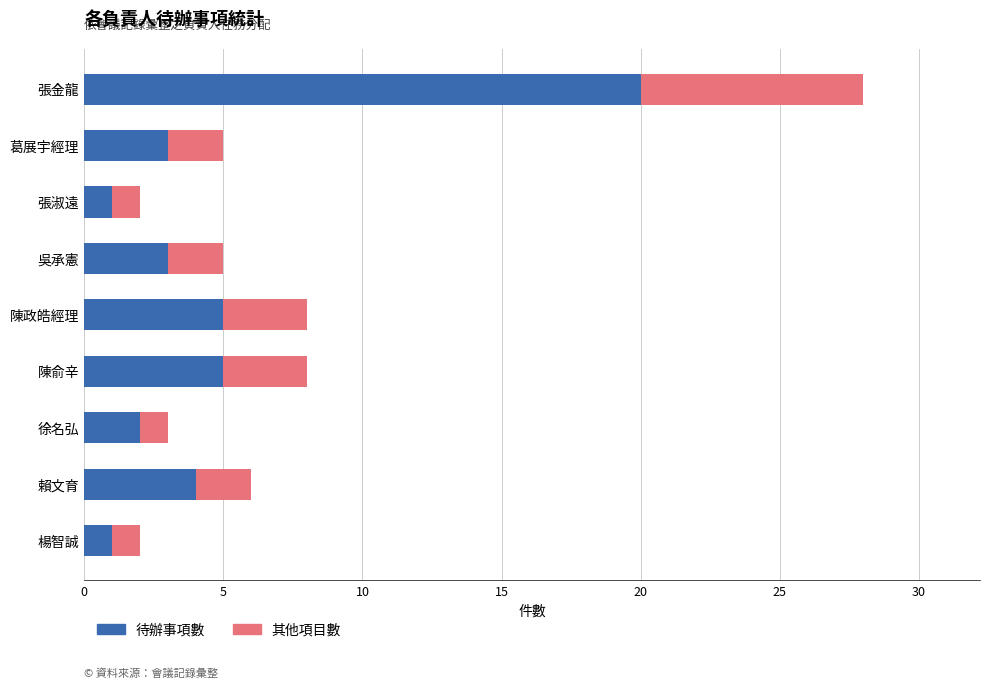

Count the number of data series in this chart.

2